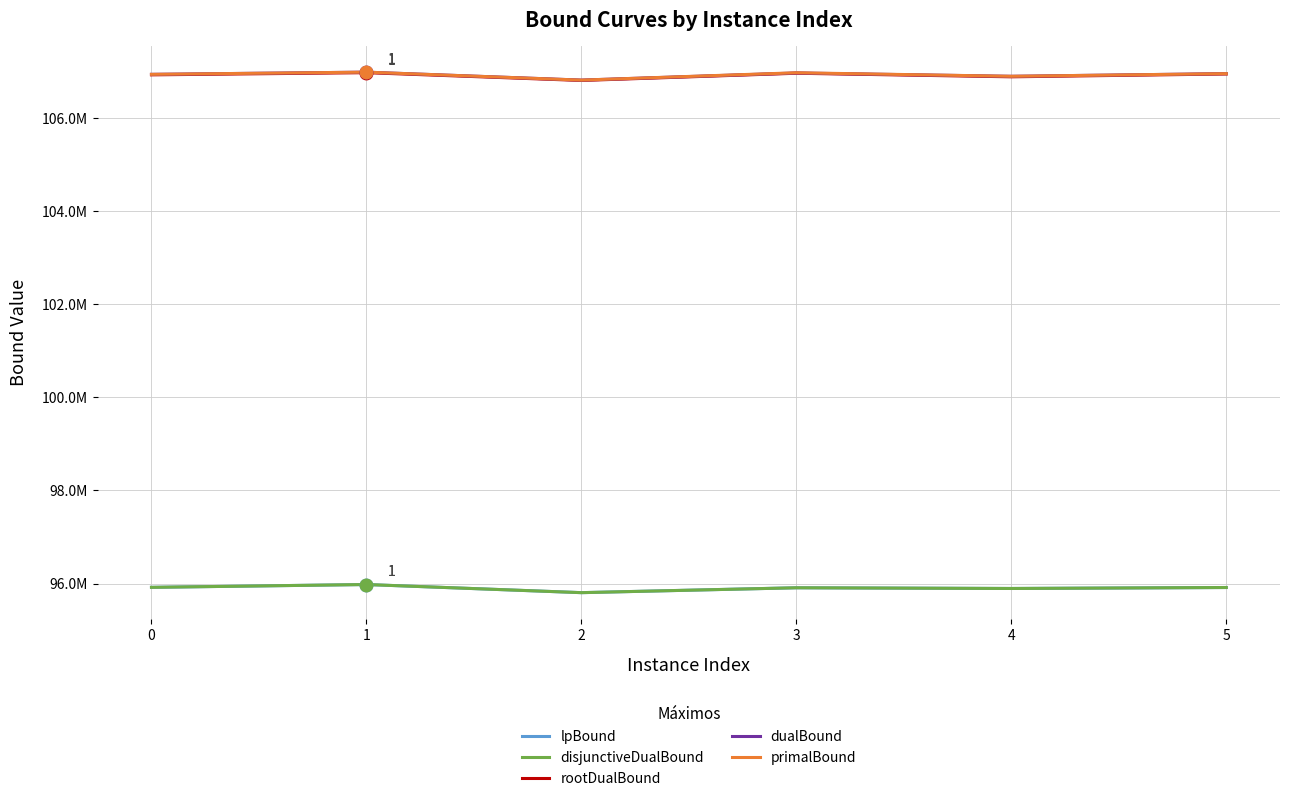

List the series in order of their peak value, highest first.

primalBound, dualBound, rootDualBound, lpBound, disjunctiveDualBound